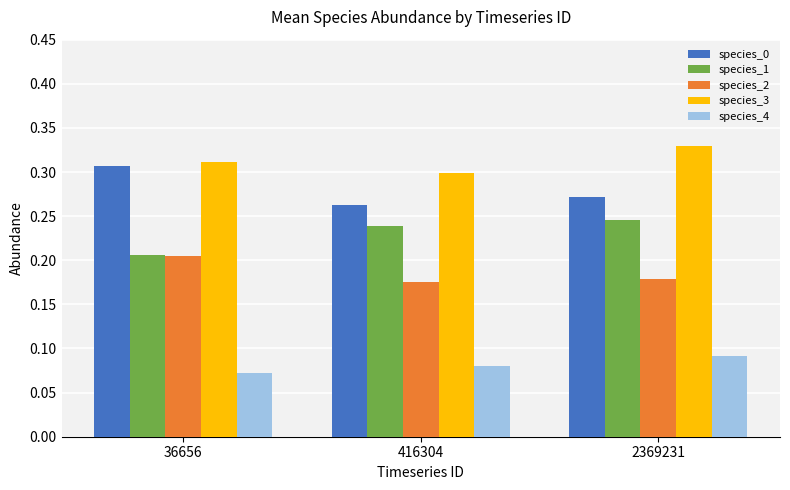

How many groups of bars are there?

3